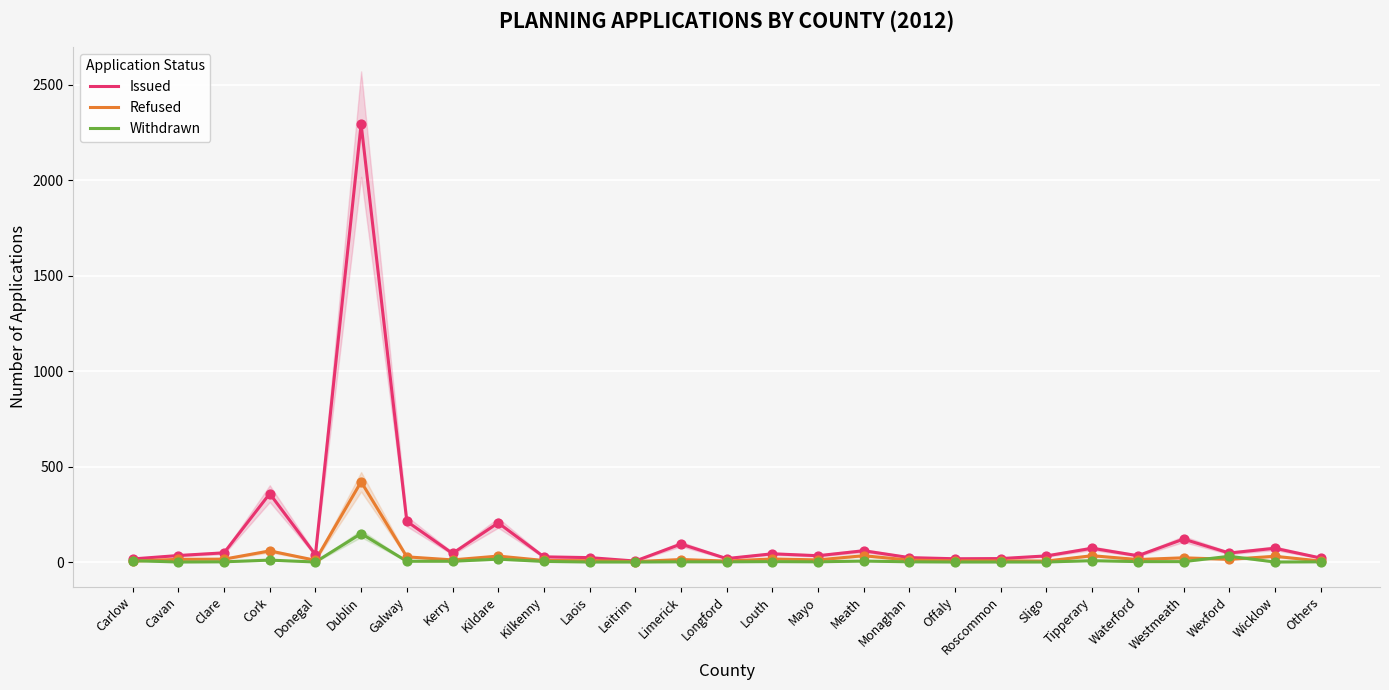

At how many categories does at least one series exceed 2013?

1